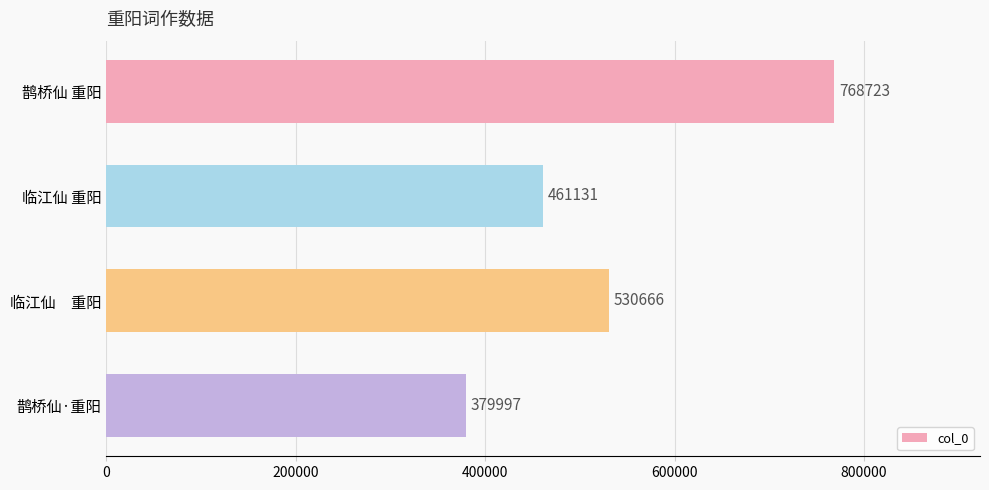

The value at 鹊桥仙·重阳 is 77733. True or false?

False